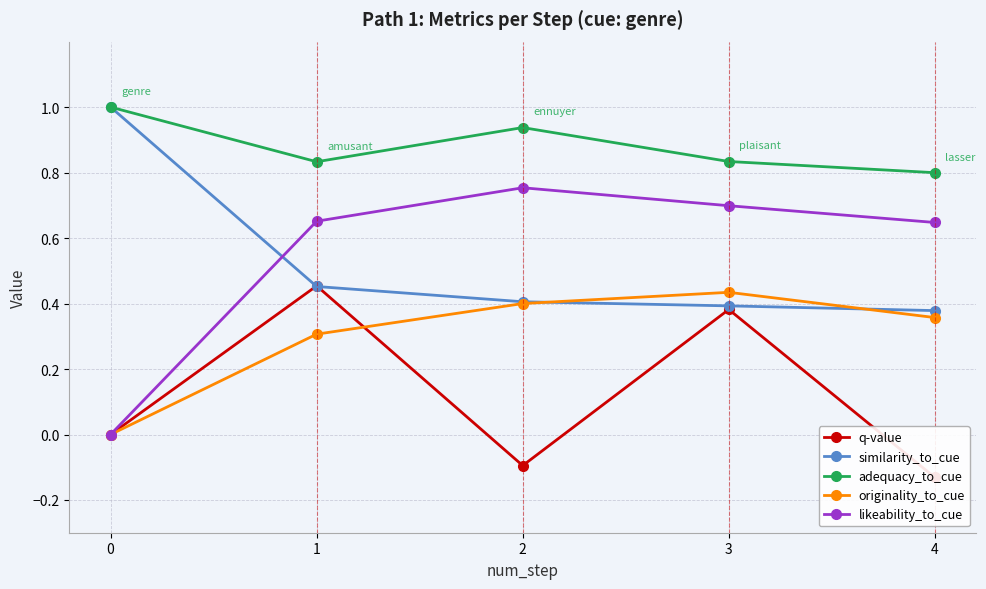

Reading left to right, transcribe all the data shown in this chart.

q-value: 0=0.0	1=0.5	2=-0.1	3=0.4	4=-0.1
similarity_to_cue: 0=1.0	1=0.5	2=0.4	3=0.4	4=0.4
adequacy_to_cue: 0=1.0	1=0.8	2=0.9	3=0.8	4=0.8
originality_to_cue: 0=0.0	1=0.3	2=0.4	3=0.4	4=0.4
likeability_to_cue: 0=0.0	1=0.7	2=0.8	3=0.7	4=0.6